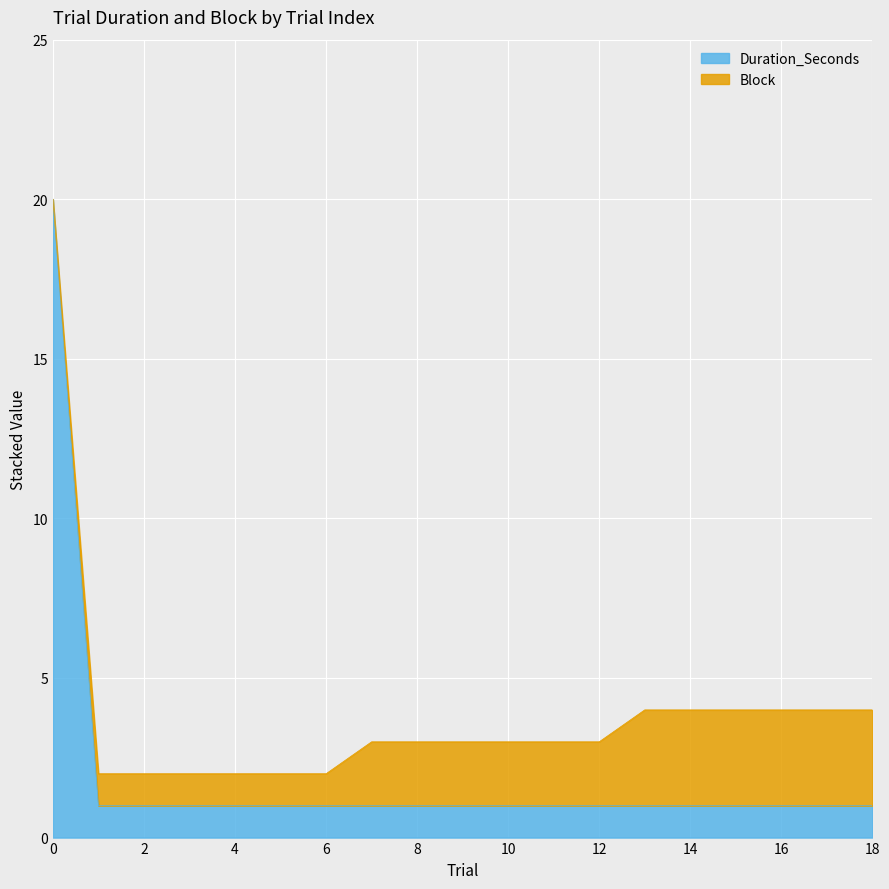

What is the greatest value displayed?

20